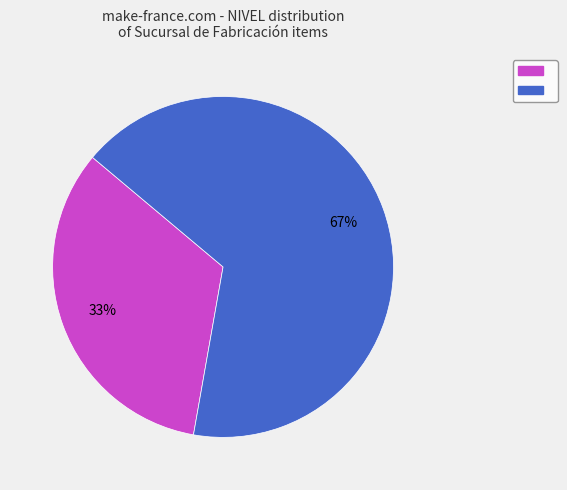

Is there a majority slice in this chart?

Yes